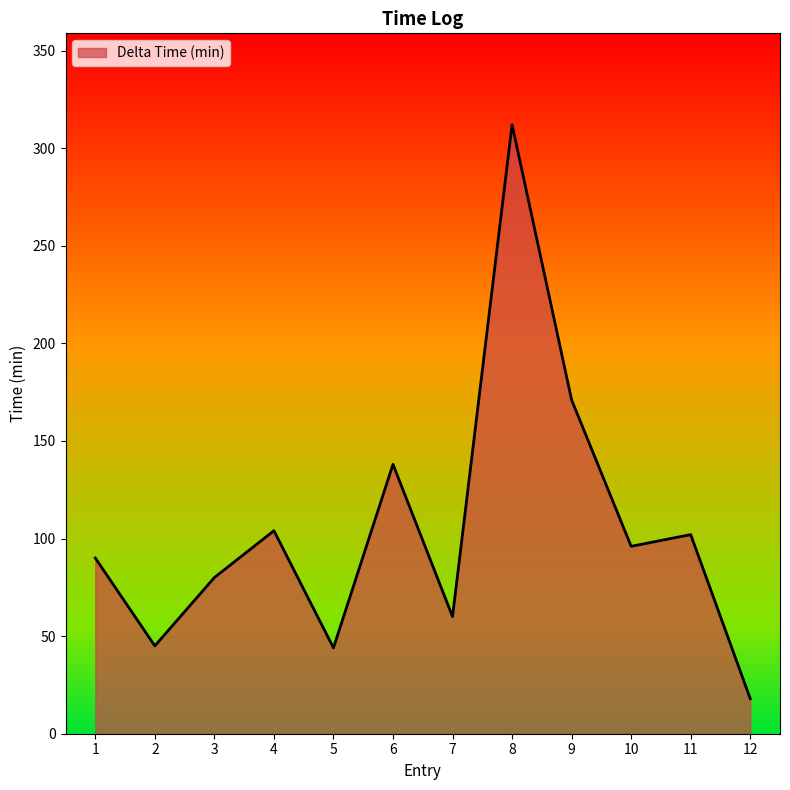

True or false: the data shows 62 at 10.

False